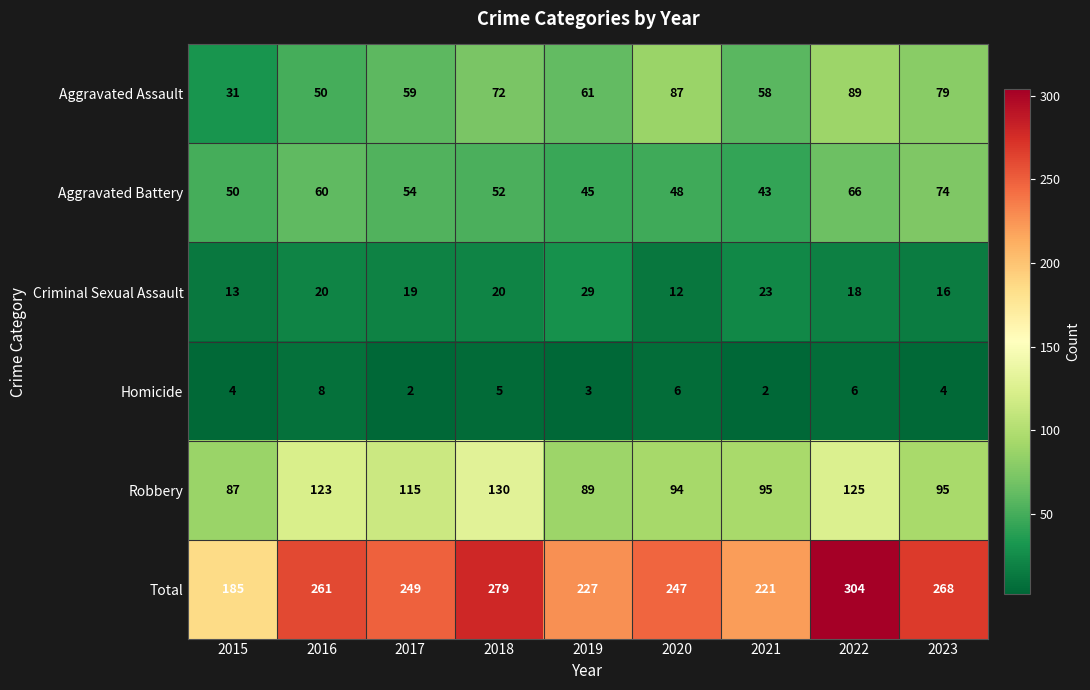

What is the sum of the Aggravated Assault values at 2023 and 2019?

140